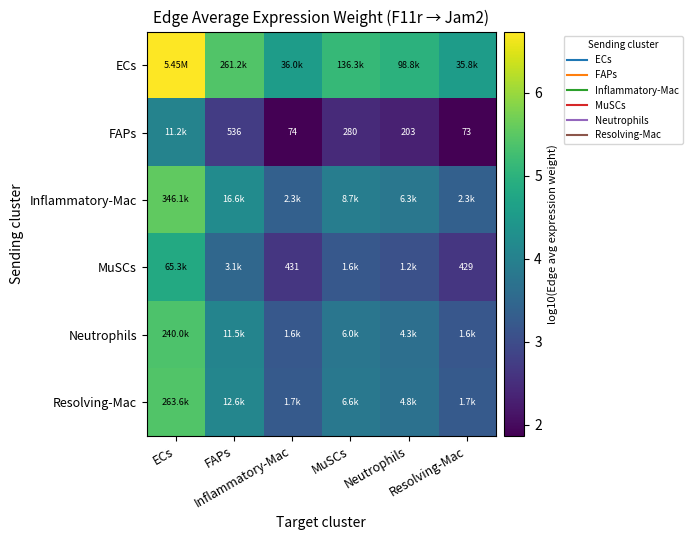

What is the smallest value displayed?

1.9